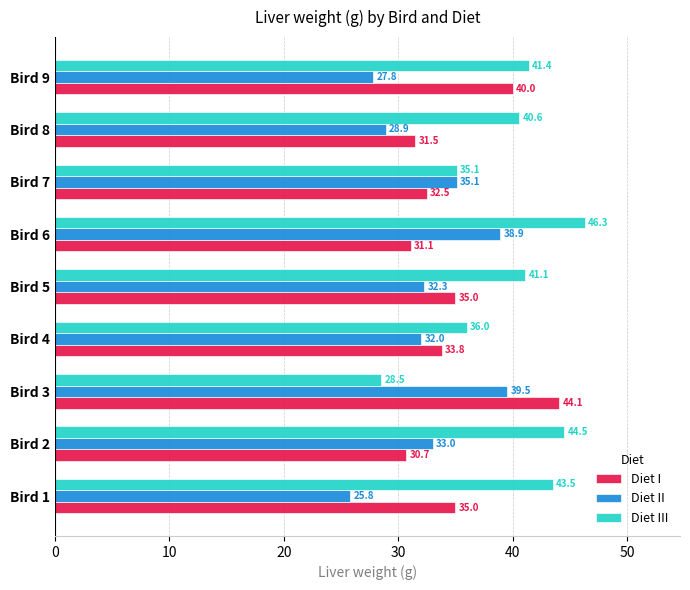

What is the sum of the Diet III values at Bird 9 and Bird 2?

85.9